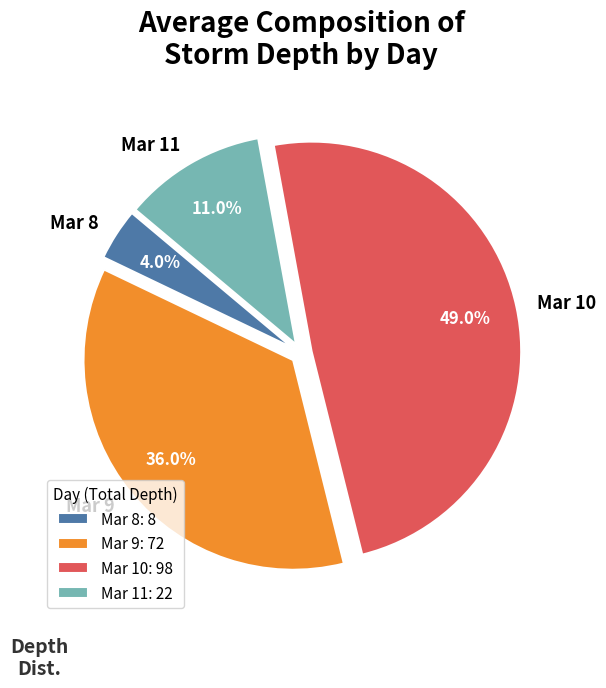

How many segments does this pie chart have?

4